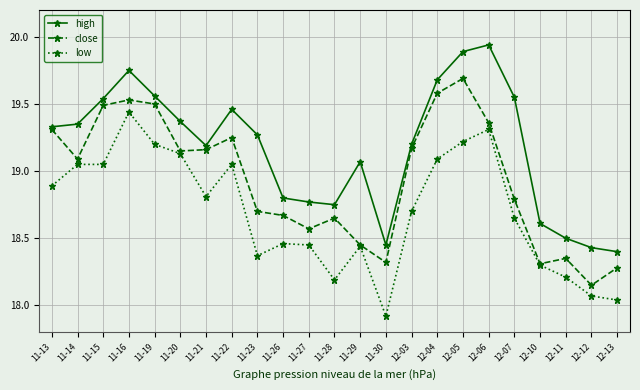

At how many categories does at least one series exceed 18?

23